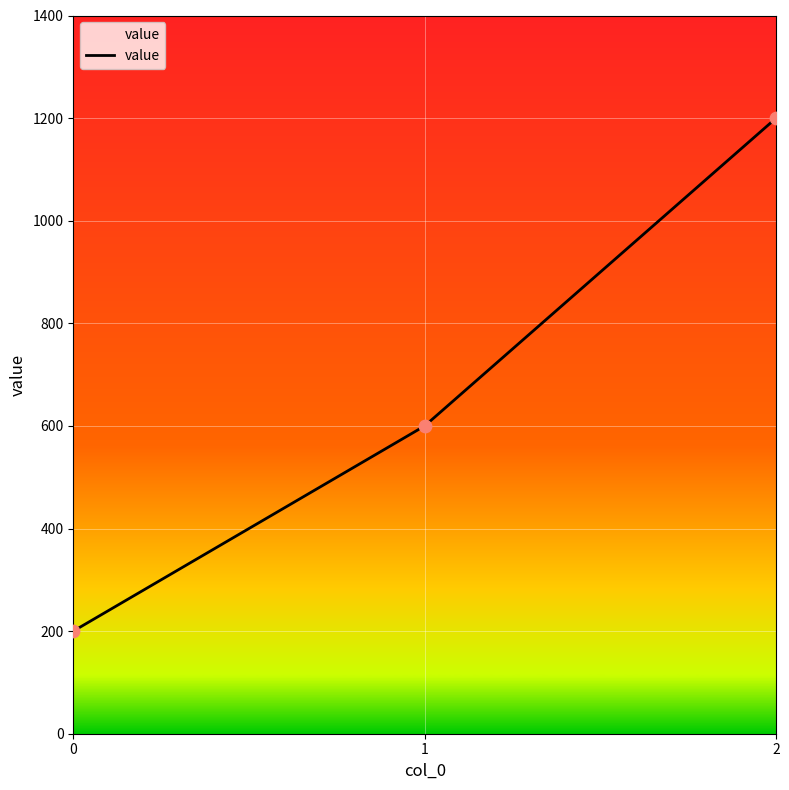

Which has a higher value, 0 or 2?

2